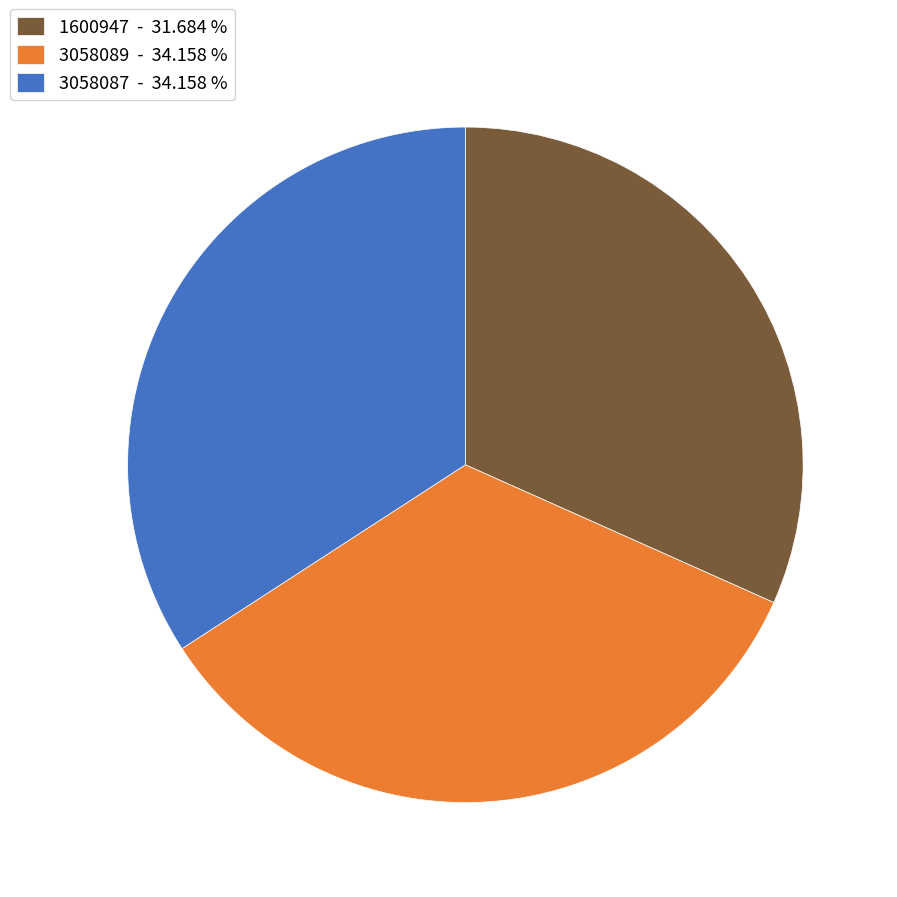

Is 3058089 the majority of the pie?

No